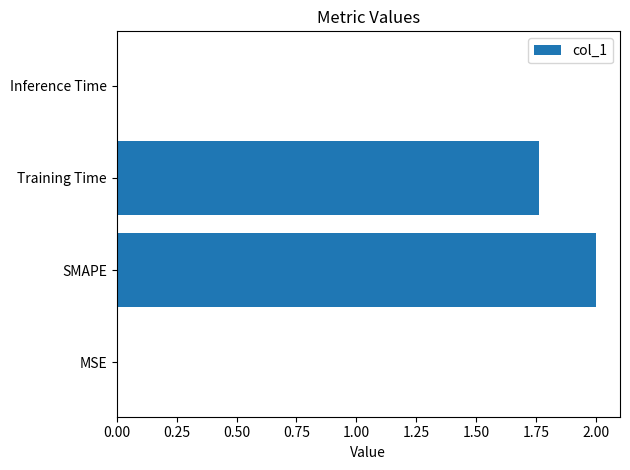

Are the bars horizontal?

Yes